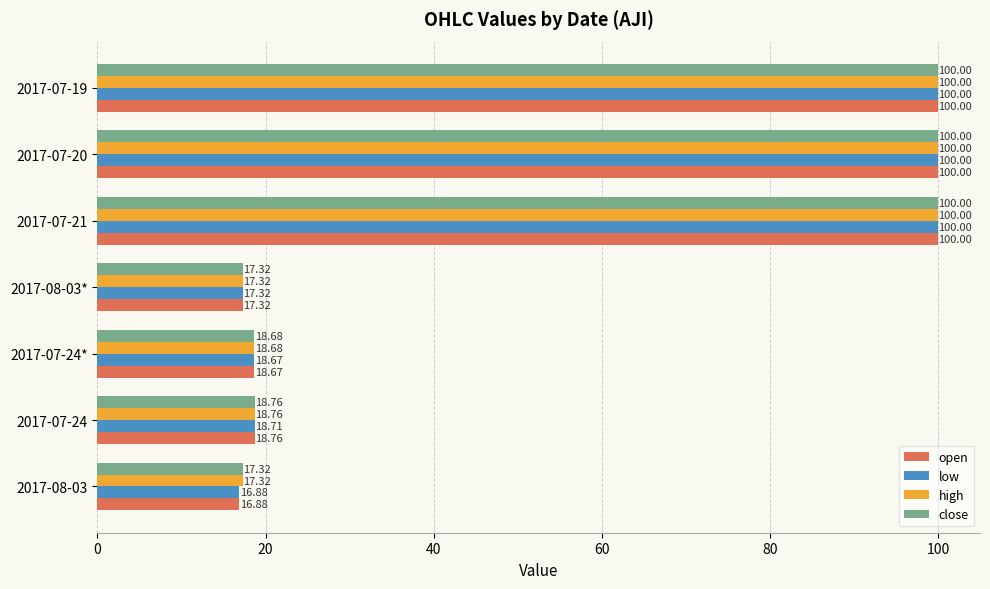

What is the total value across all series at 2017-08-03*?

69.3